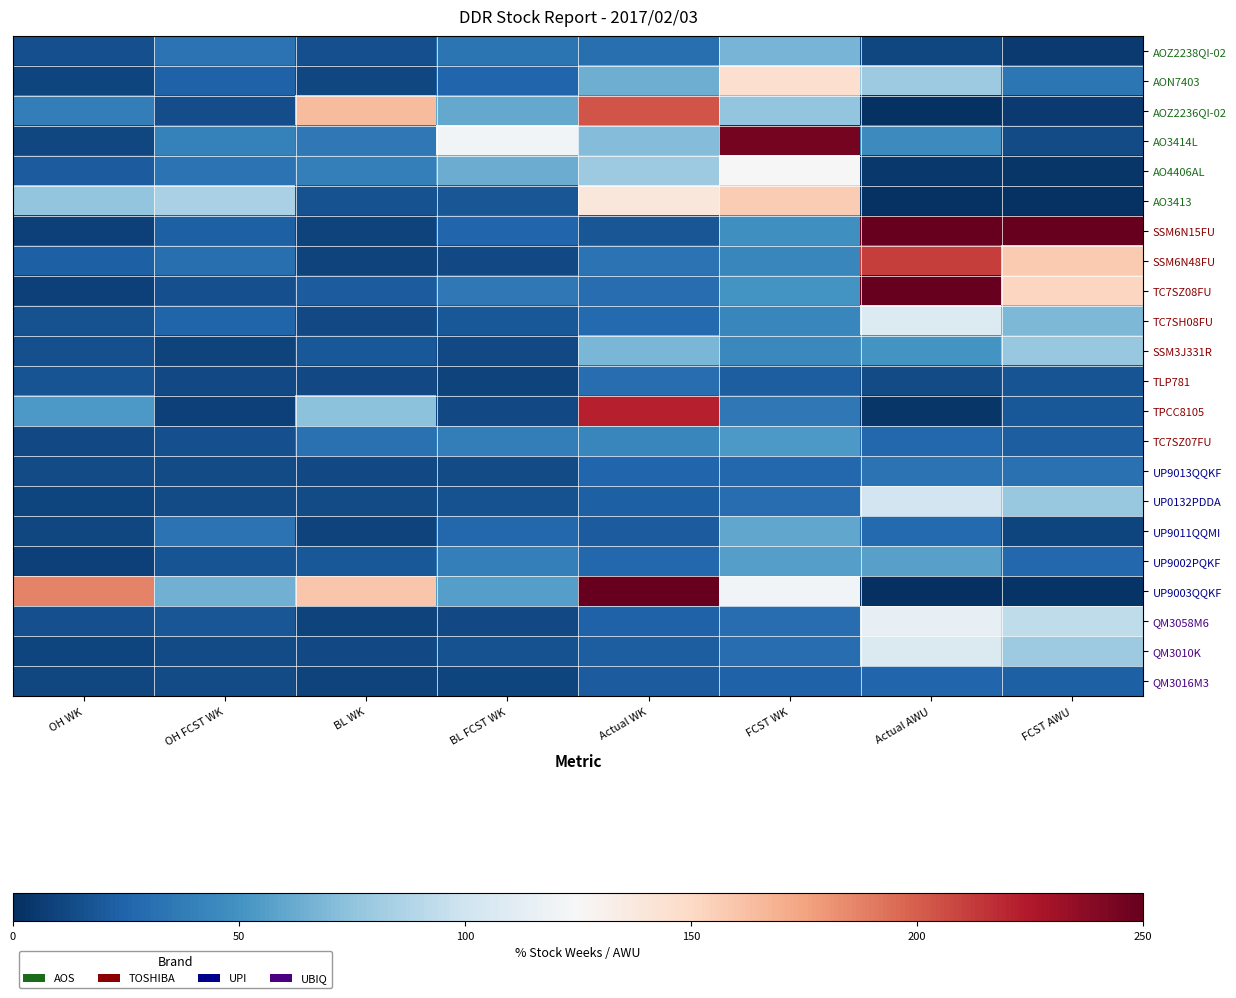

Rank the series by their maximum value, from highest to lowest.

SSM6N15FU, UP9003QQKF, TC7SZ08FU, AO3414L, TPCC8105, SSM6N48FU, AOZ2236QI-02, AO3413, AON7403, AO4406AL, QM3058M6, TC7SH08FU, QM3010K, UP0132PDDA, SSM3J331R, AOZ2238QI-02, UP9011QQMI, UP9002PQKF, TC7SZ07FU, UP9013QQKF, TLP781, QM3016M3